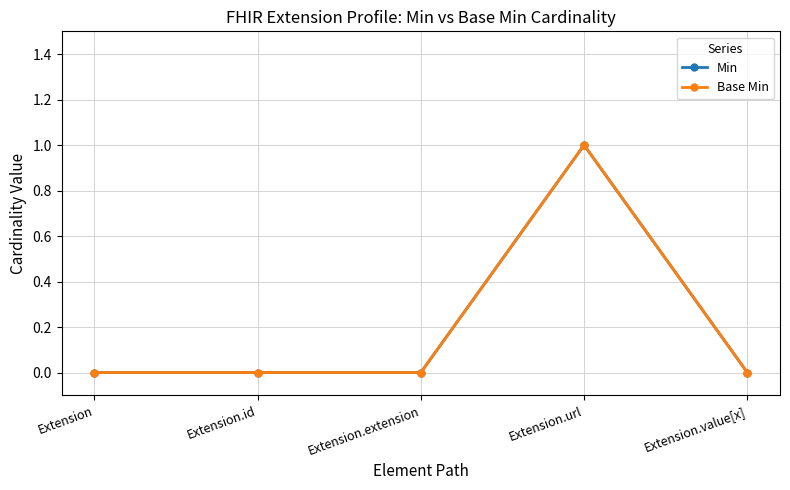

Does the chart have visible grid lines?

Yes